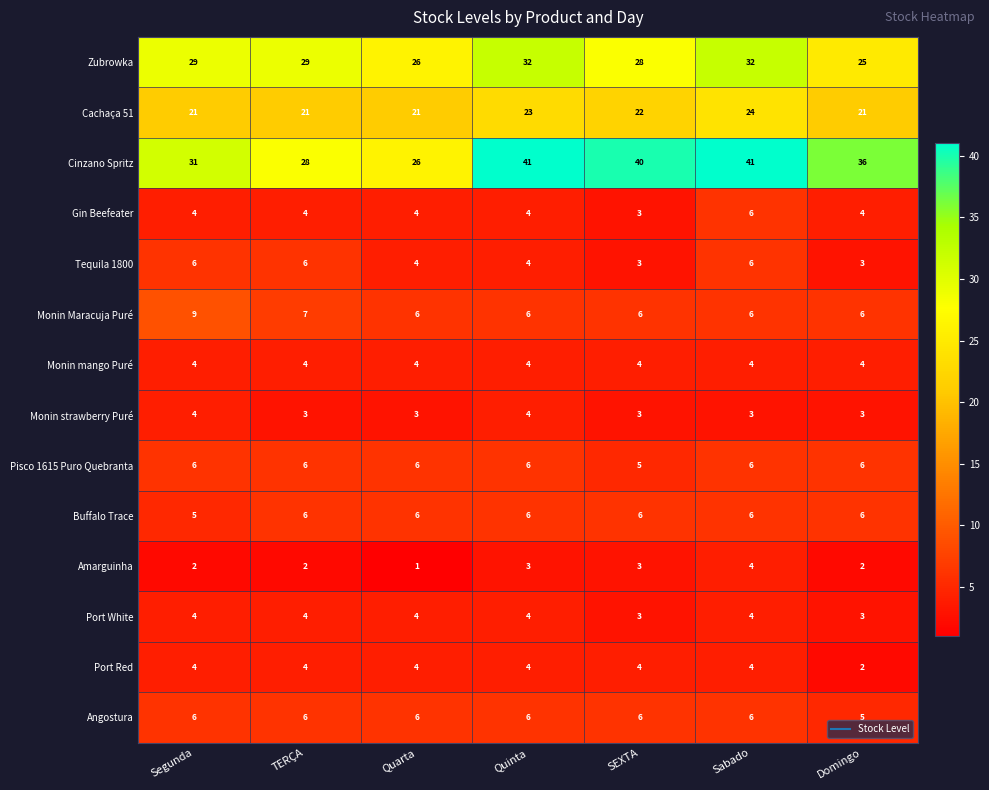

Which category has the lowest value in the Buffalo Trace series?

Segunda